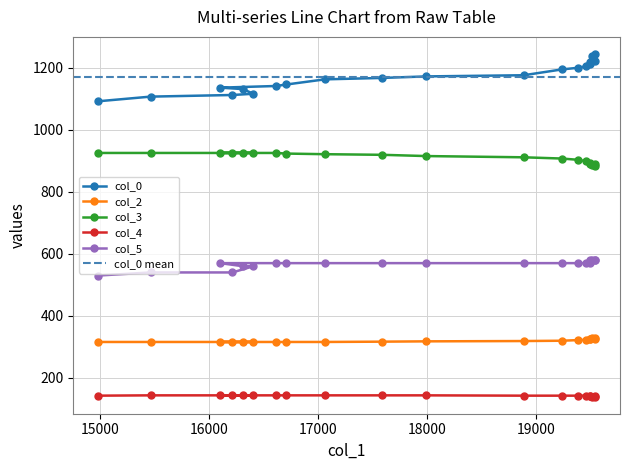

True or false: col_0 and col_3 cross at least once.

False